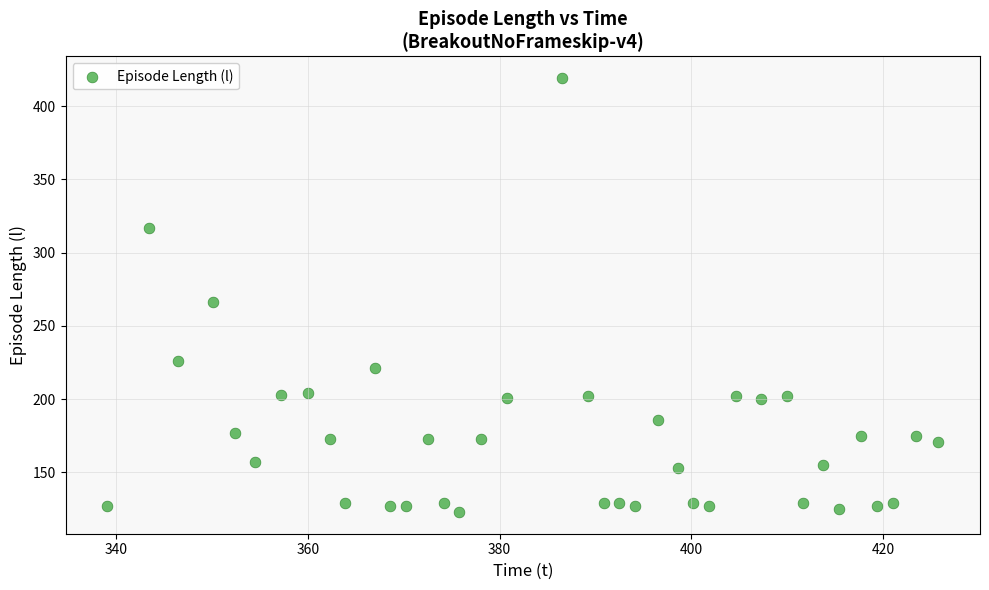

What Y value in the scatter plot is closest to 271?

266